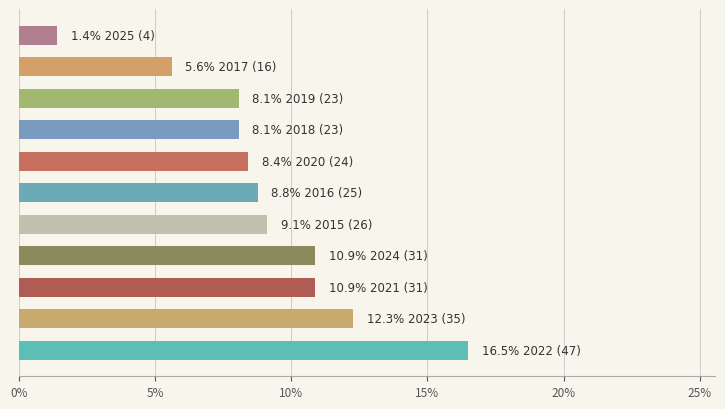

Are the bars grouped side by side (vs. stacked)?

No